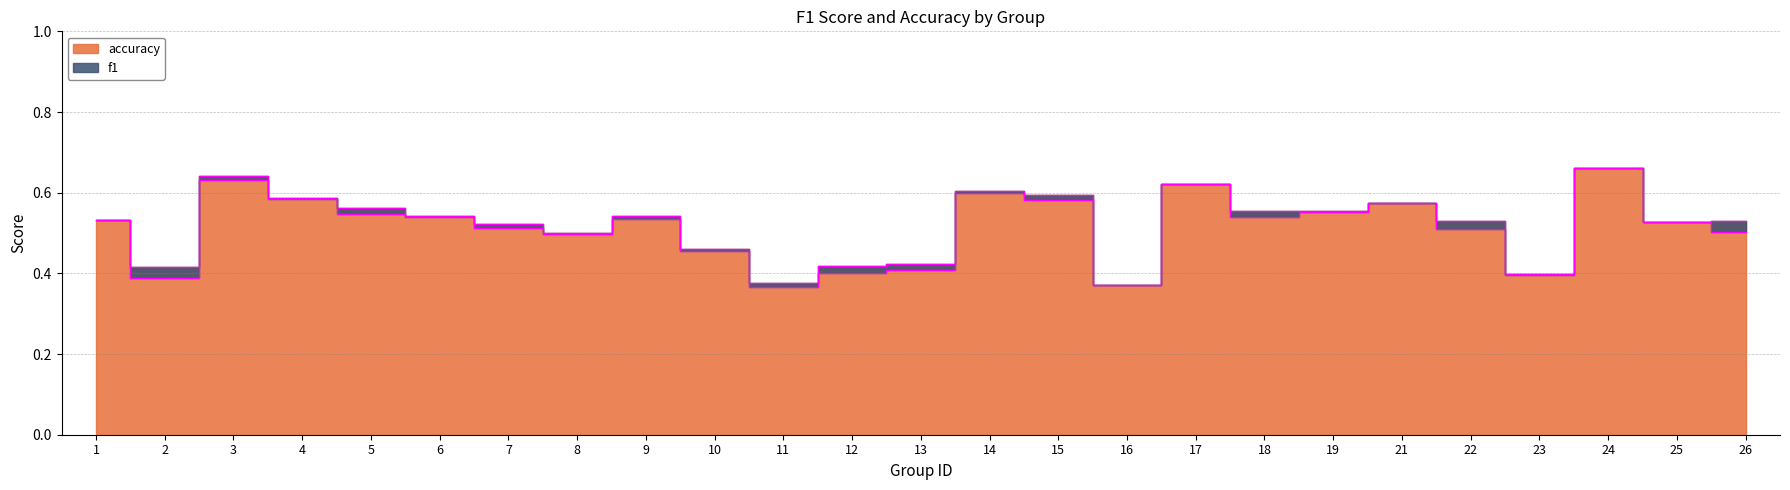

True or false: accuracy and f1 intersect in this chart.

False